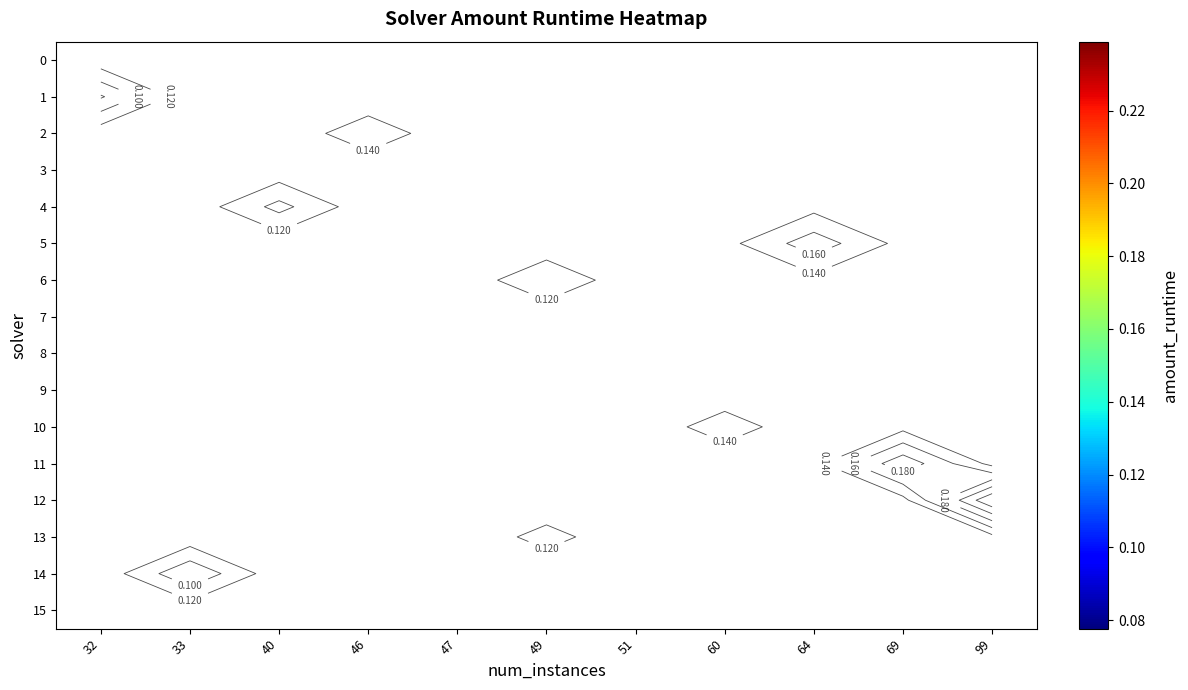

Between 69 and 33, which is larger?

33